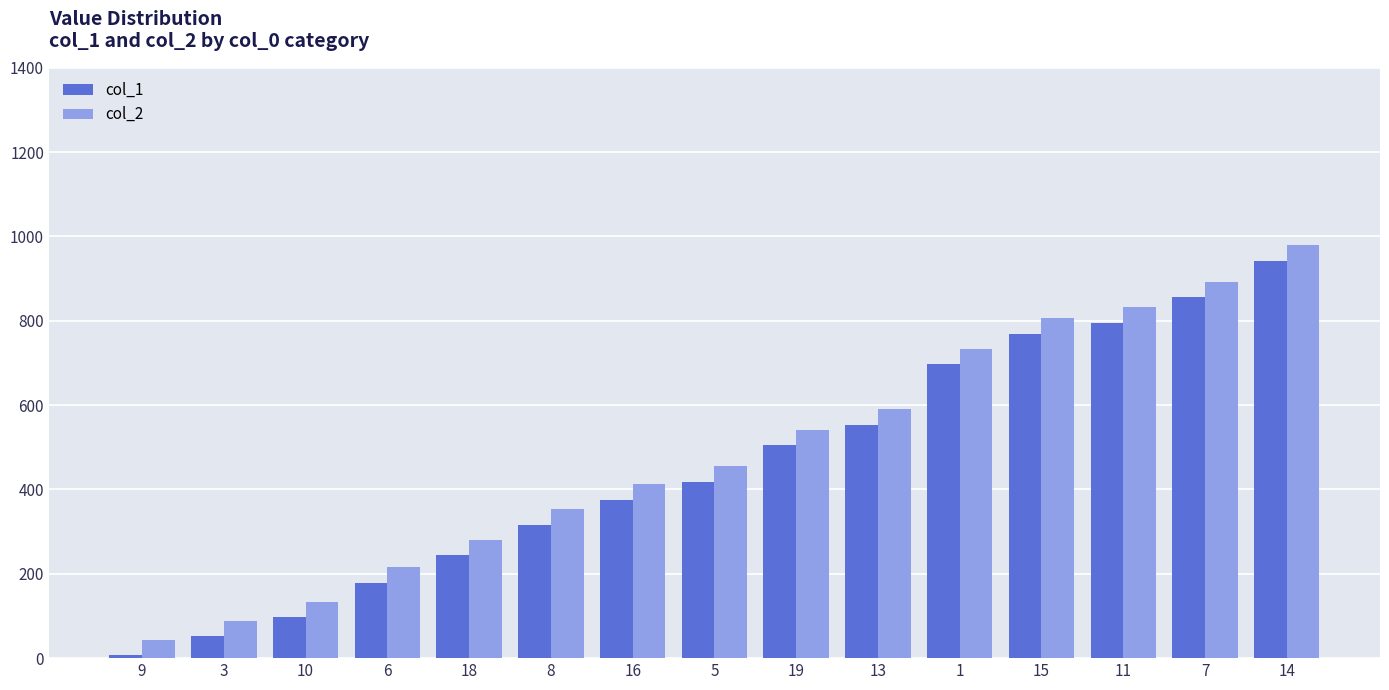

List the series in order of their overall mean, lowest first.

col_1, col_2